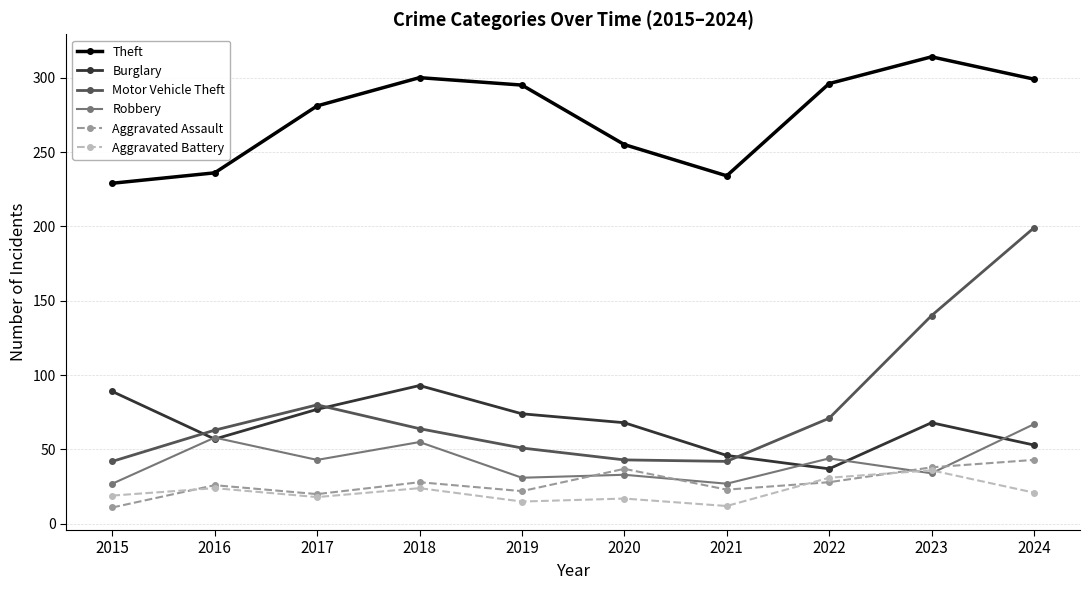

How many interior local peaks does the Burglary series have?

2